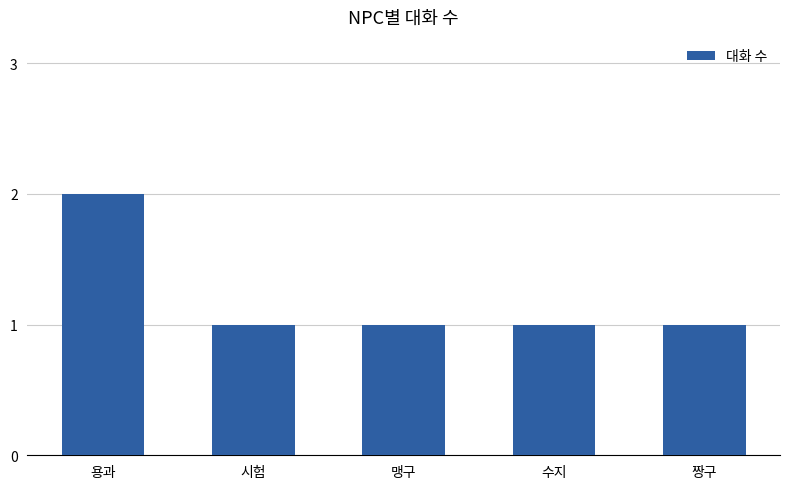

At which category does the chart reach its peak across all series?

용과